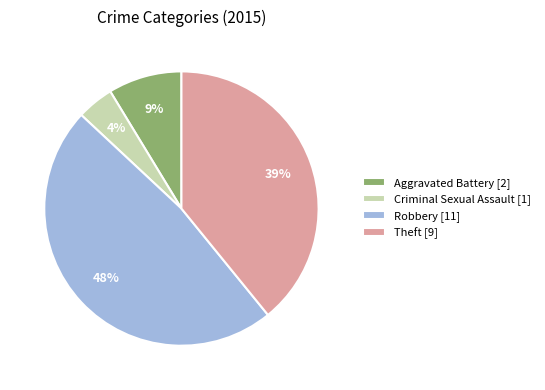

Combined, do Robbery [11] and Aggravated Battery [2] account for over 50%?

Yes